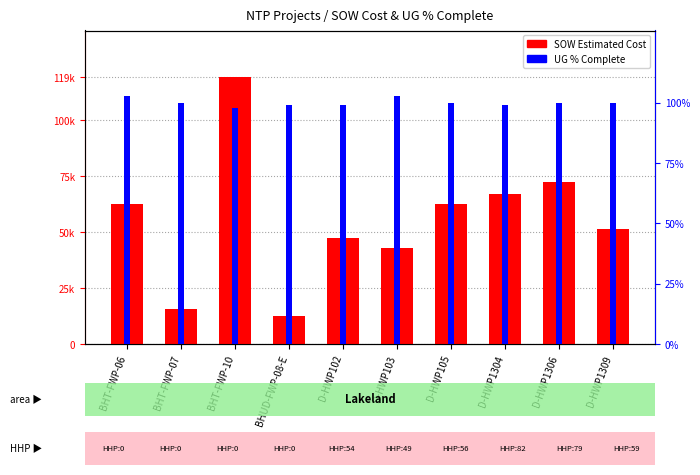

The SOW Estimated Cost series shows 84508.6 at BHT-FWP-06. True or false?

False